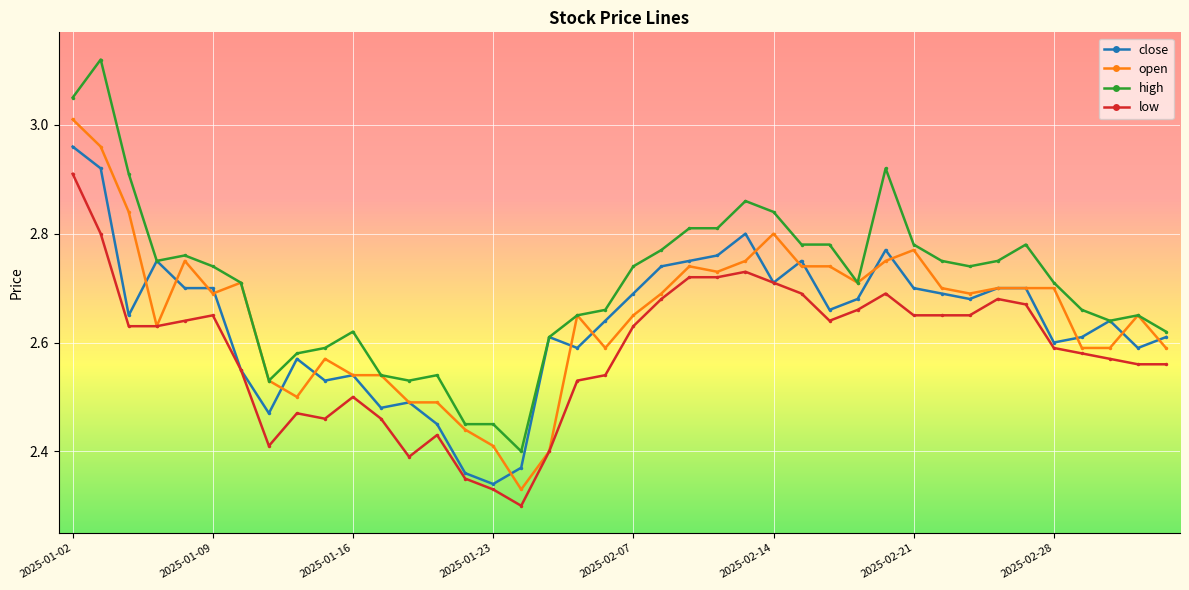

True or false: low and high intersect in this chart.

False